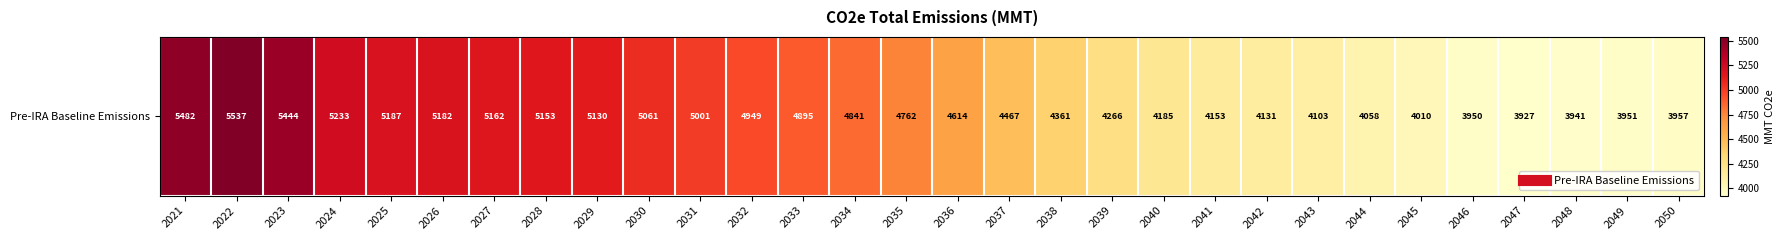

At which label is the value closest to 4732?

2035